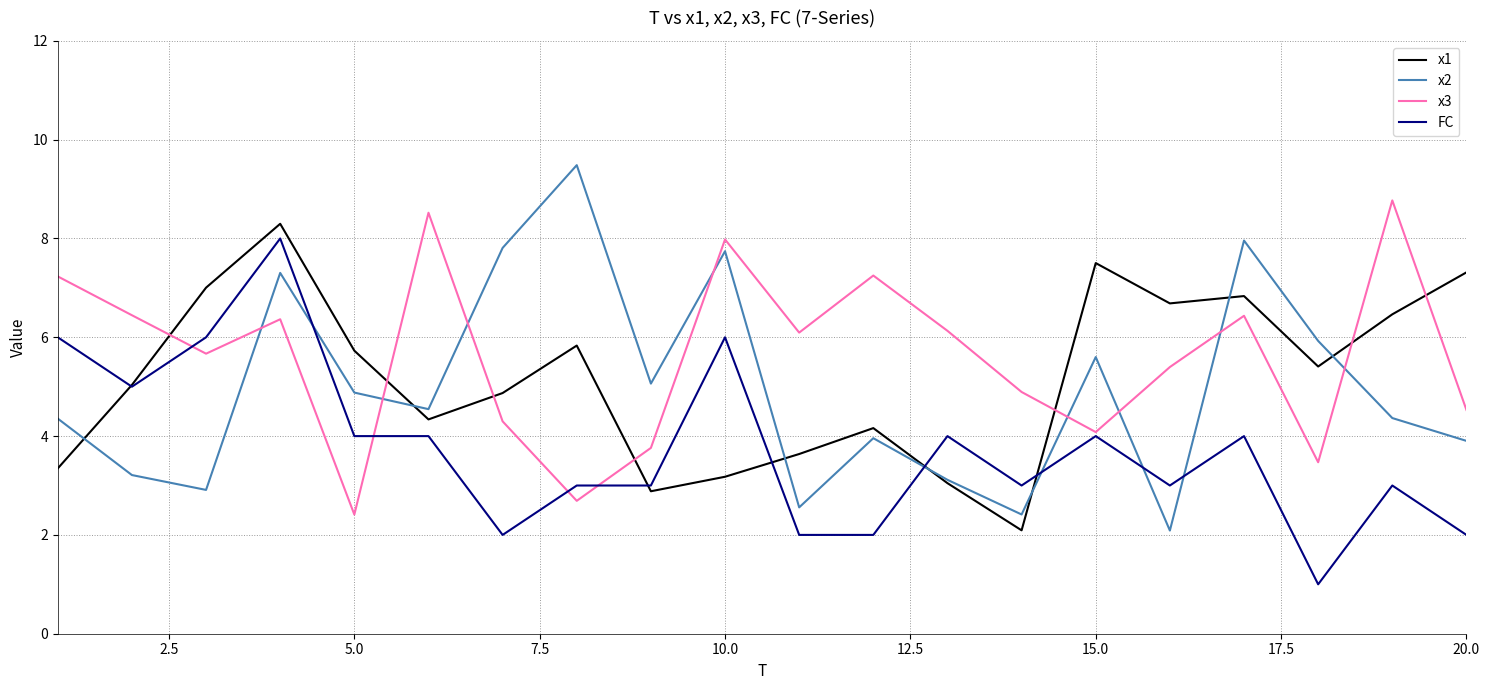

Rank the series by their maximum value, from highest to lowest.

x2, x3, x1, FC